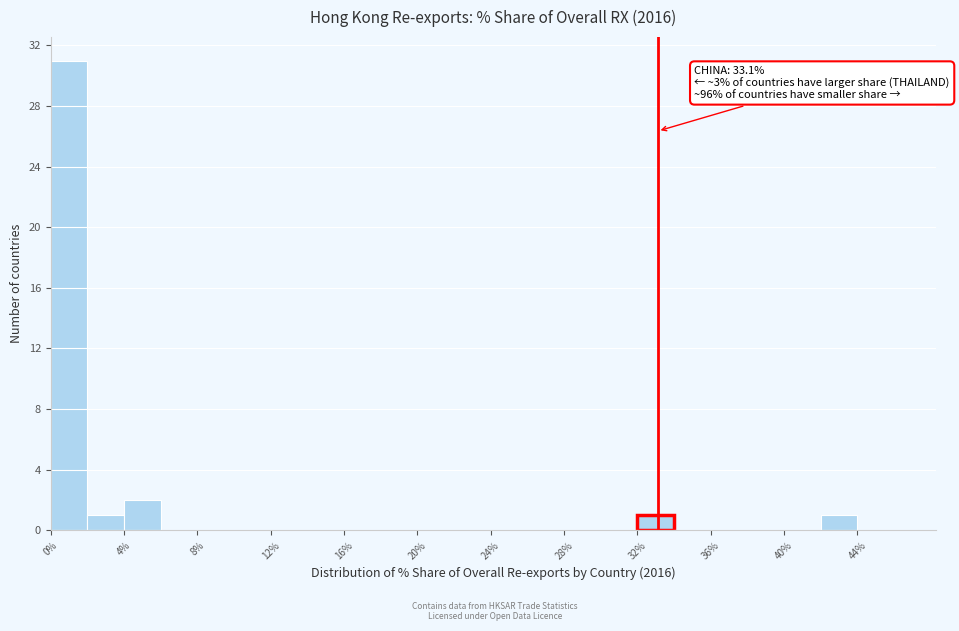

Which range on the x-axis has the tallest bar?

0 to 2